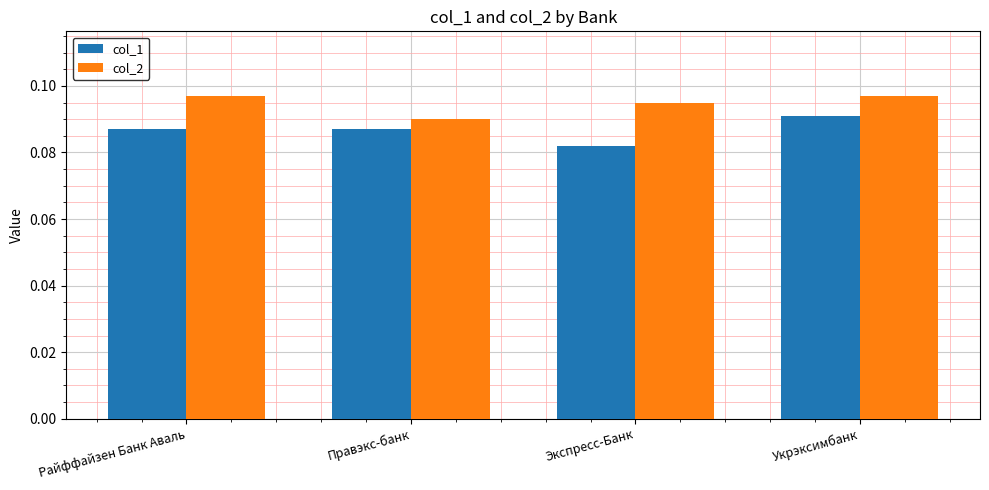

At Экспресс-Банк, list the series in order from largest to smallest.

col_2, col_1